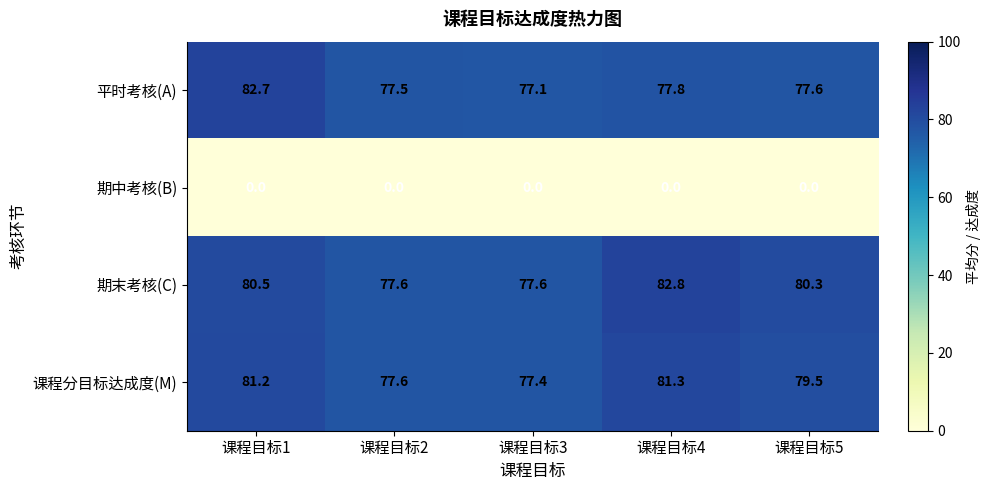

Reading left to right, transcribe all the data shown in this chart.

平时考核(A): 课程目标1=82.7	课程目标2=77.5	课程目标3=77.1	课程目标4=77.8	课程目标5=77.6
期中考核(B): 课程目标1=0.0	课程目标2=0.0	课程目标3=0.0	课程目标4=0.0	课程目标5=0.0
期末考核(C): 课程目标1=80.5	课程目标2=77.6	课程目标3=77.6	课程目标4=82.8	课程目标5=80.3
课程分目标达成度(M): 课程目标1=81.2	课程目标2=77.6	课程目标3=77.4	课程目标4=81.3	课程目标5=79.5